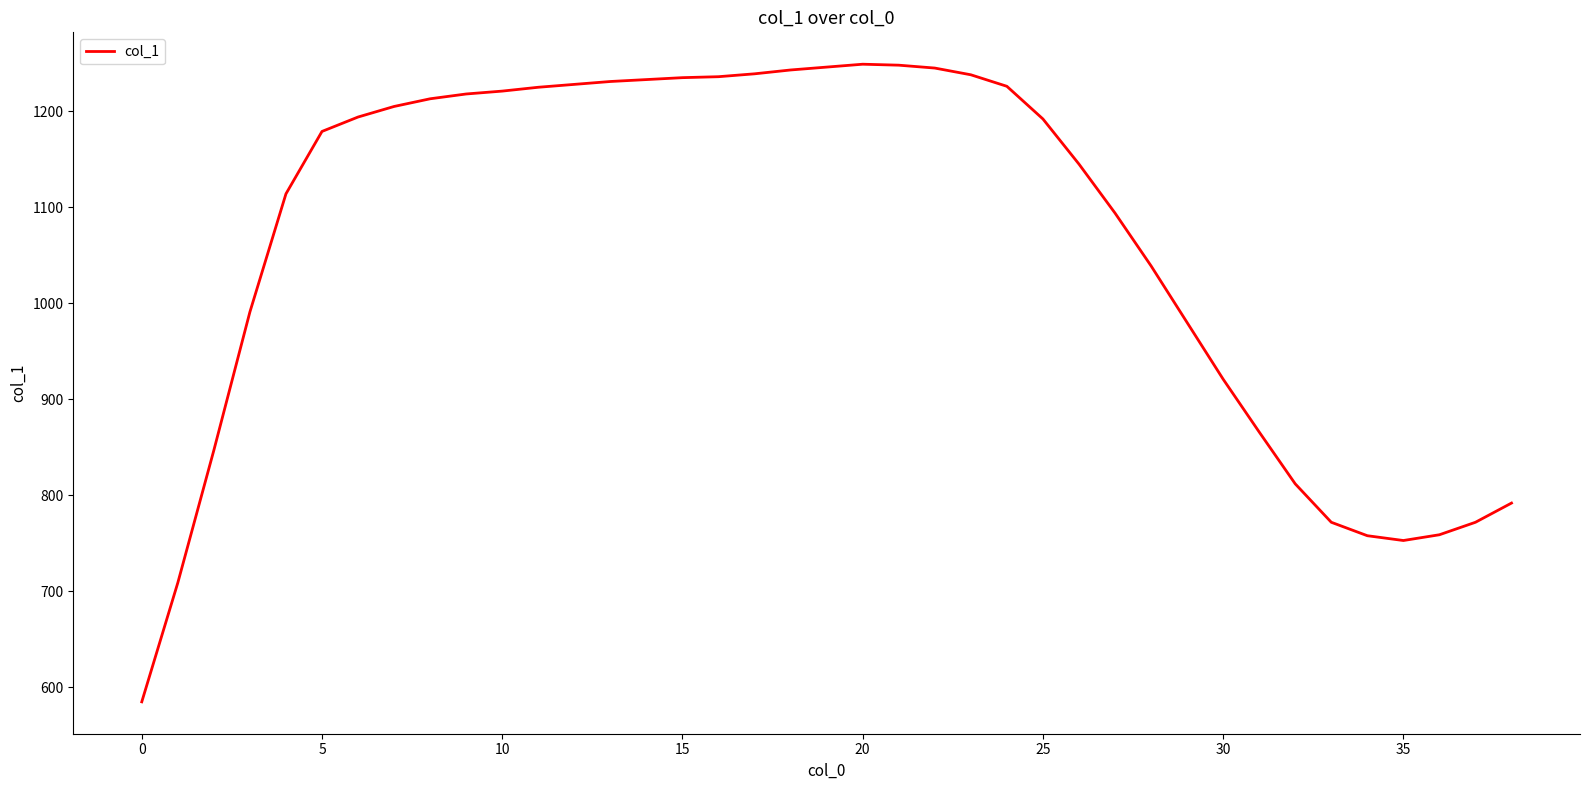

What is the difference between the maximum and minimum values?

664